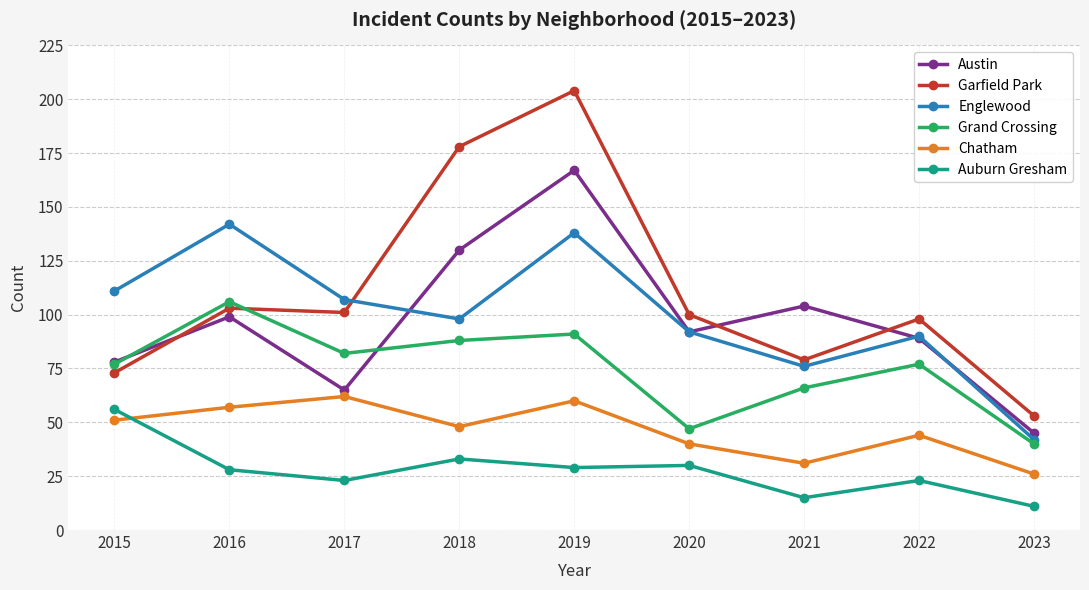

True or false: Auburn Gresham has more than 0 points higher than both neighbors.

True